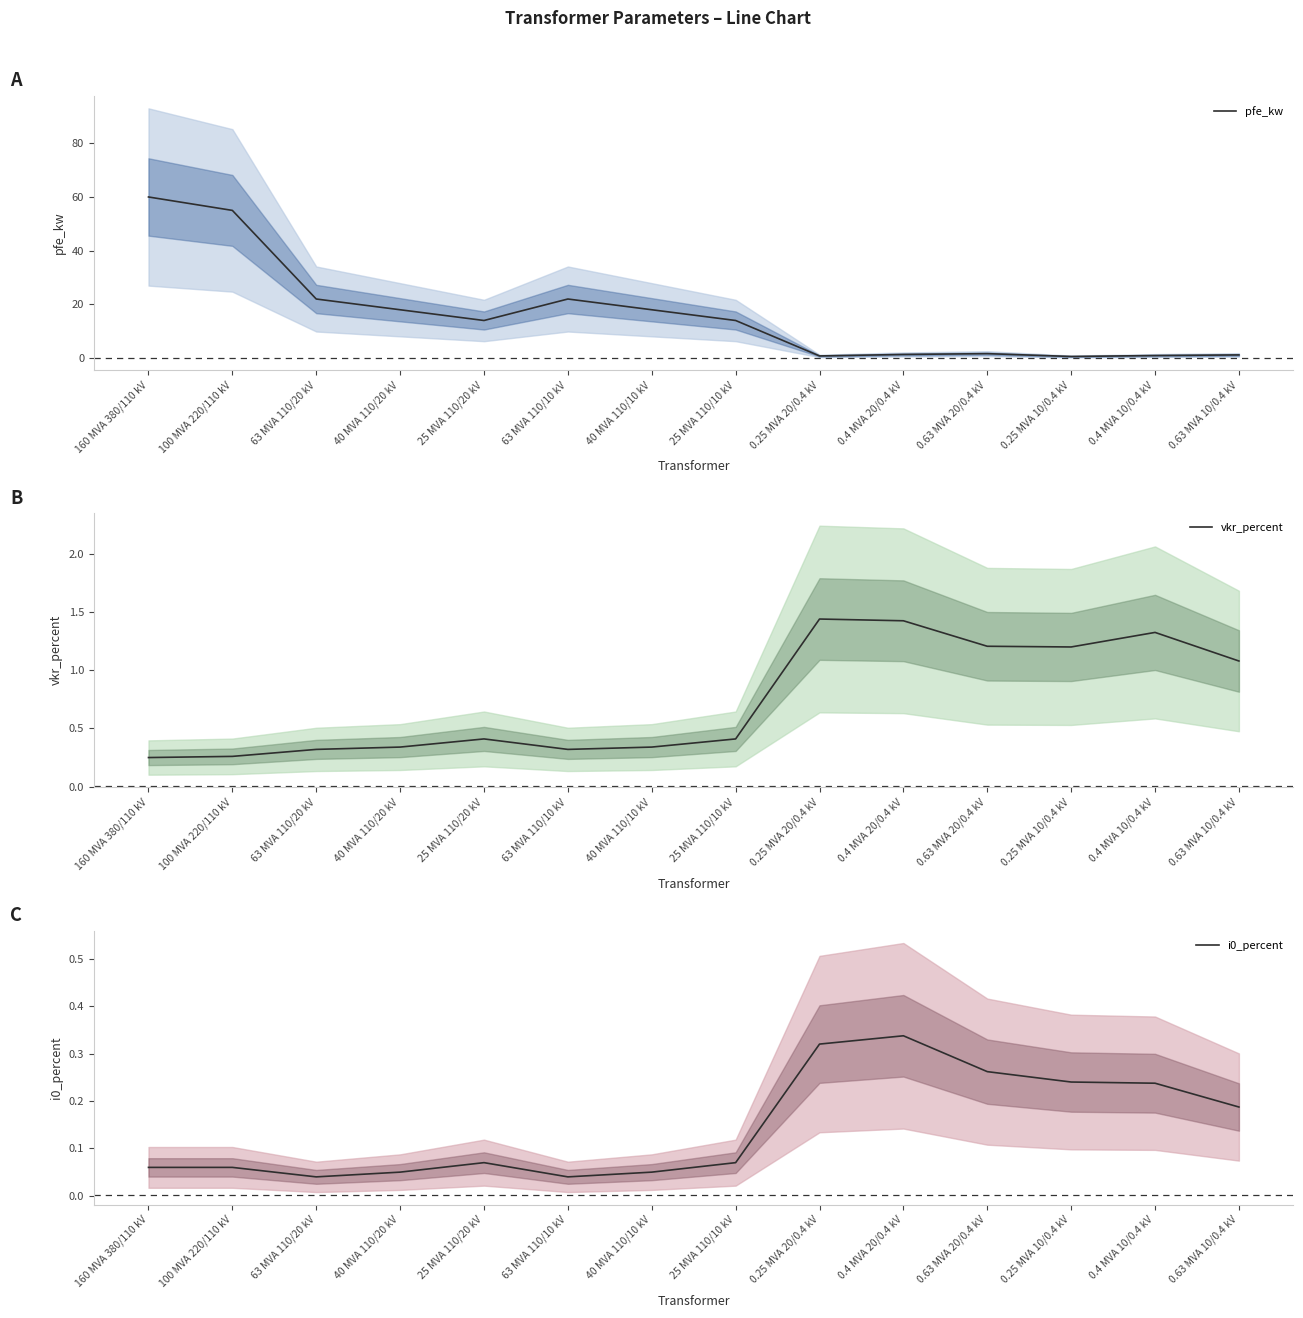

What is the difference between the highest and lowest values at 160 MVA 380/110 kV?

59.9